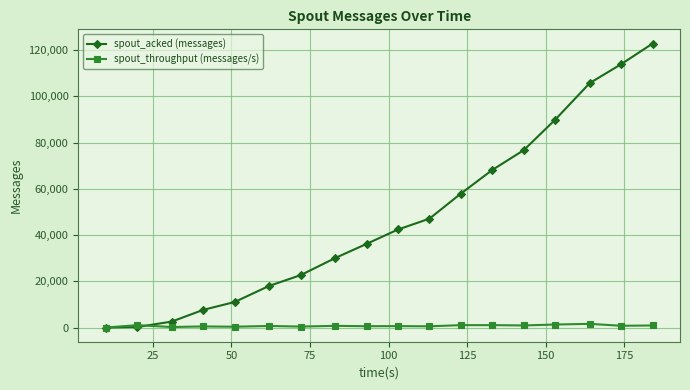

Which series has the widest spread of values?

spout_acked (messages)